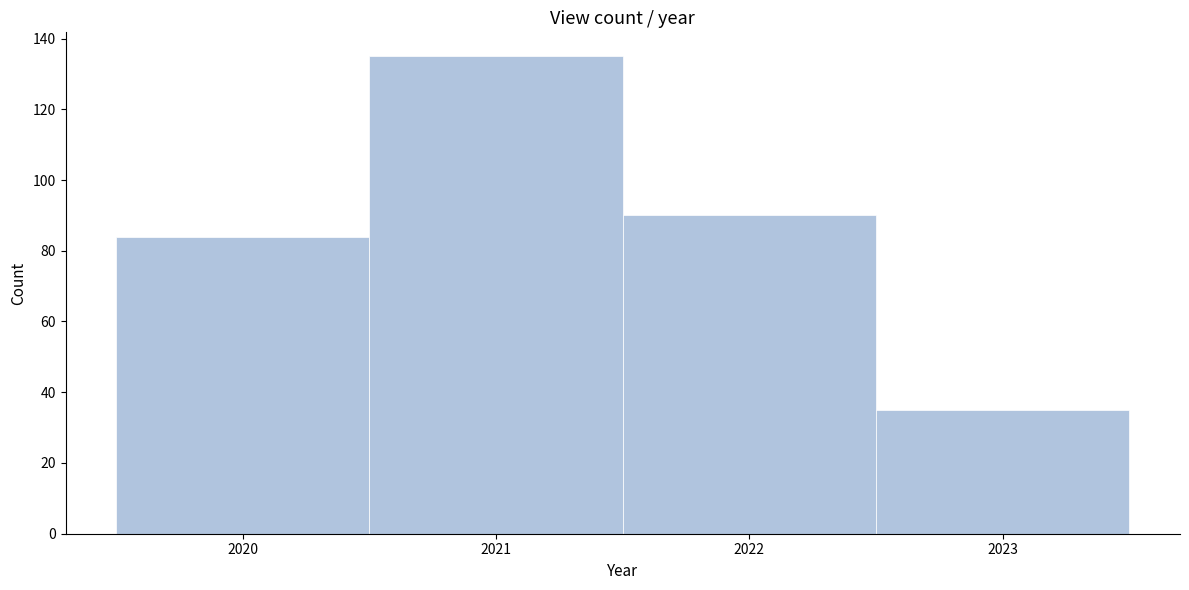

What is the height of the bar covering 2019.5 to 2020.5 on the x-axis? The values are not printed on the chart, so give them approximately, as read against the axis.

84